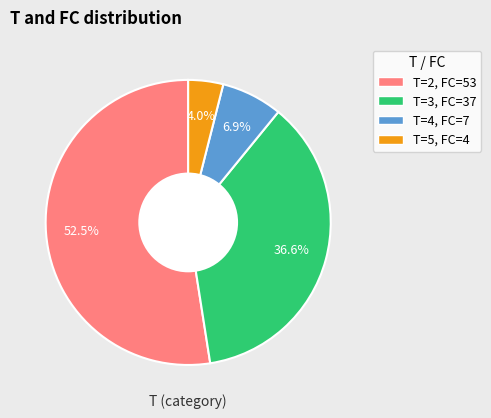

Does any single category account for the majority?

Yes